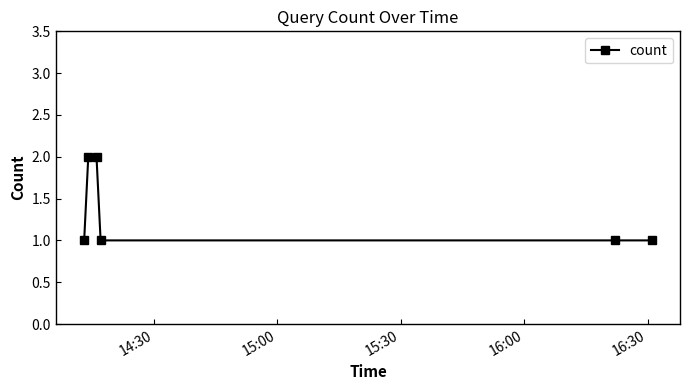

What is the value of the 4th point from the left?

1